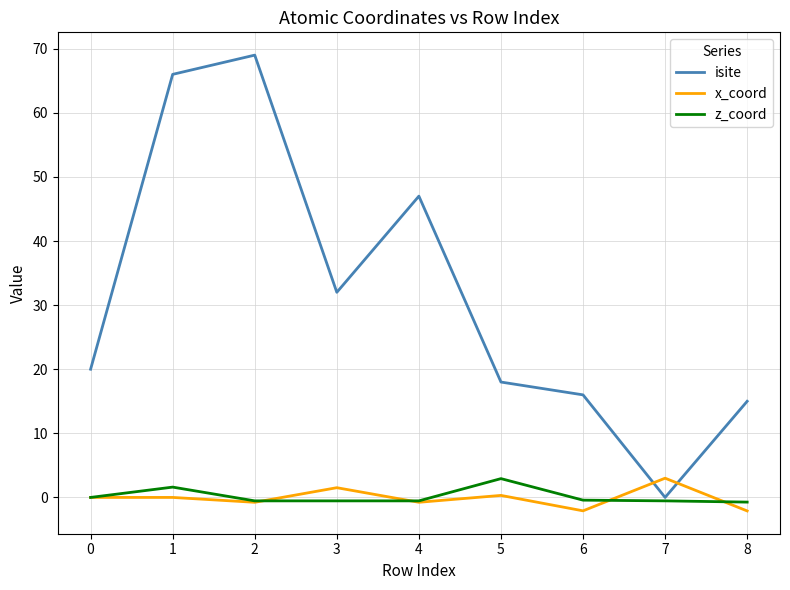

Is it true that z_coord equals -0.5 at 3?

True